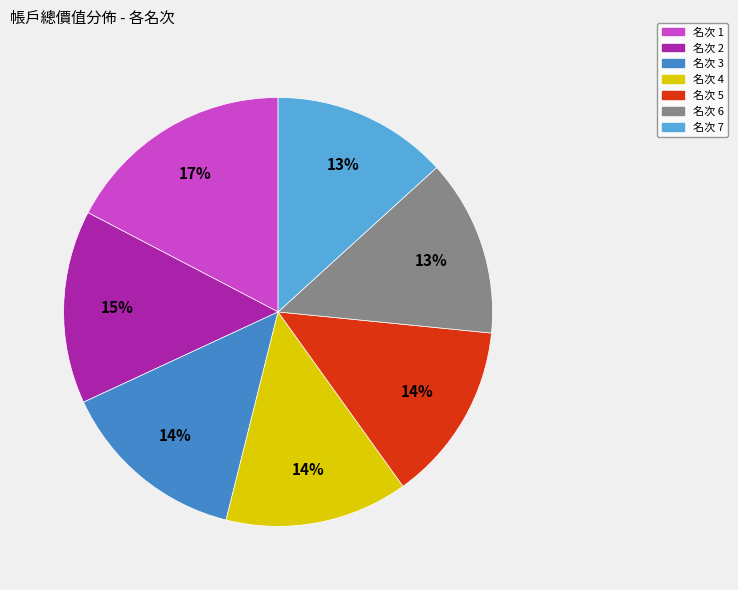

Is there a majority slice in this chart?

No